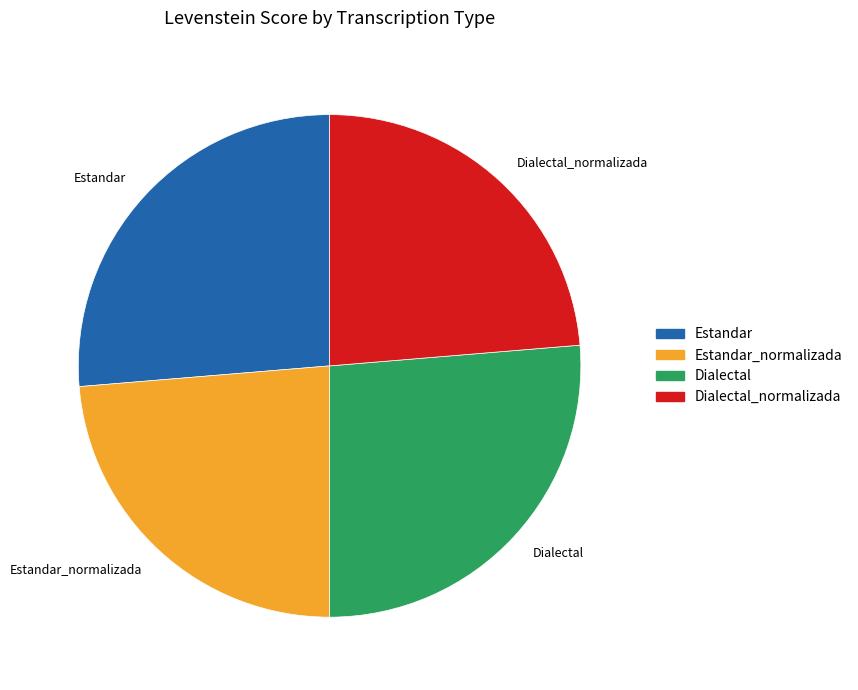

Does any single category account for the majority?

No